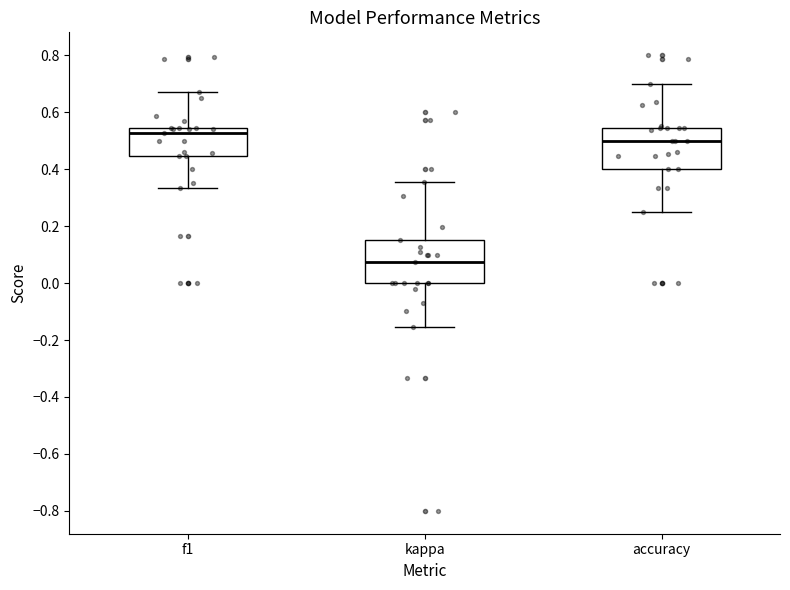

Where does the median line of the box for accuracy sit on the y-axis? The values are not printed on the chart, so give them approximately, as read against the axis.

0.50